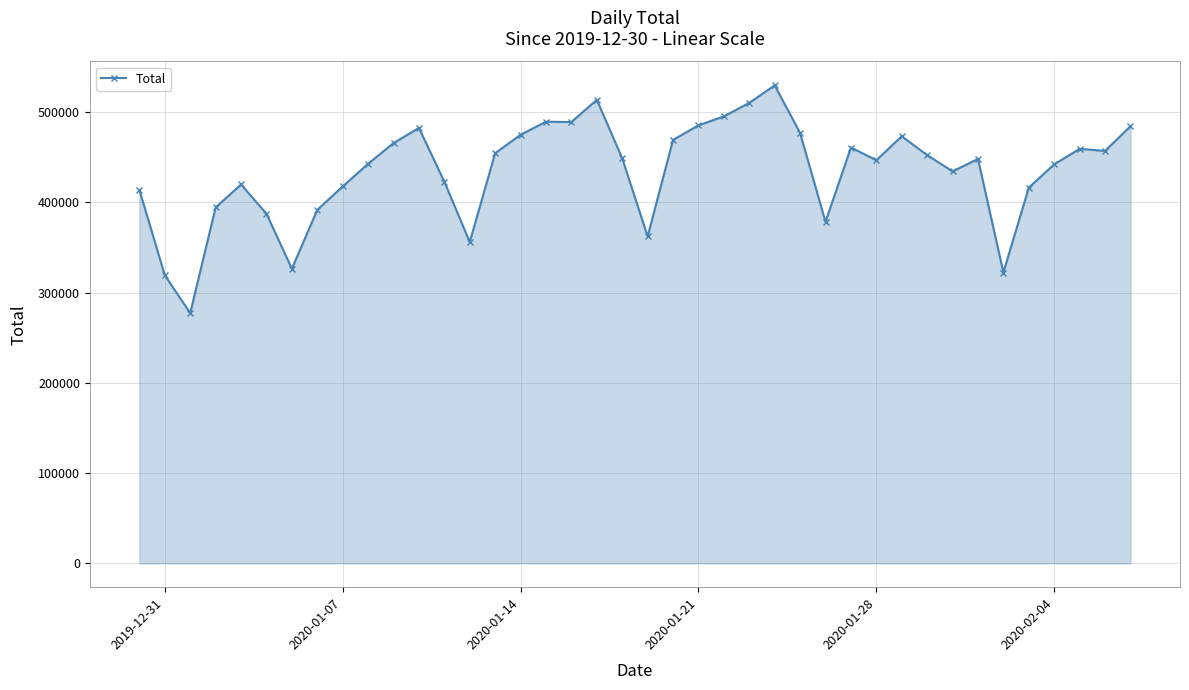

What is the smallest value displayed?

277335